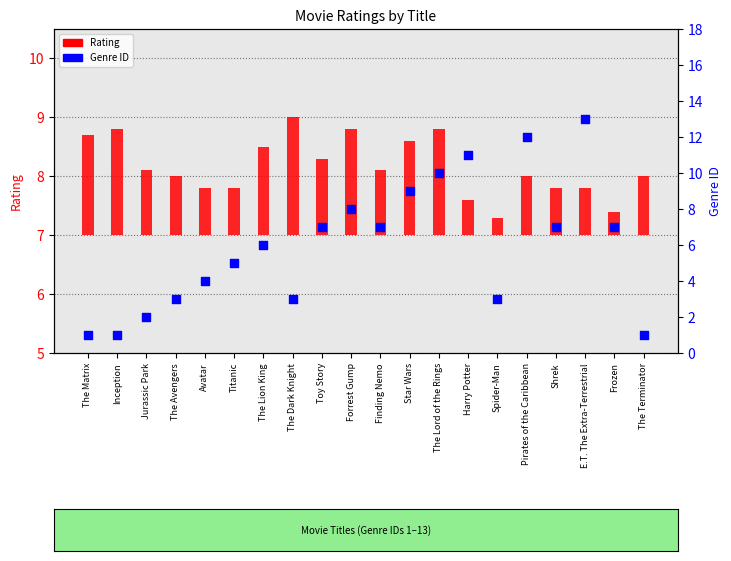

At how many categories does at least one series exceed 10?

3